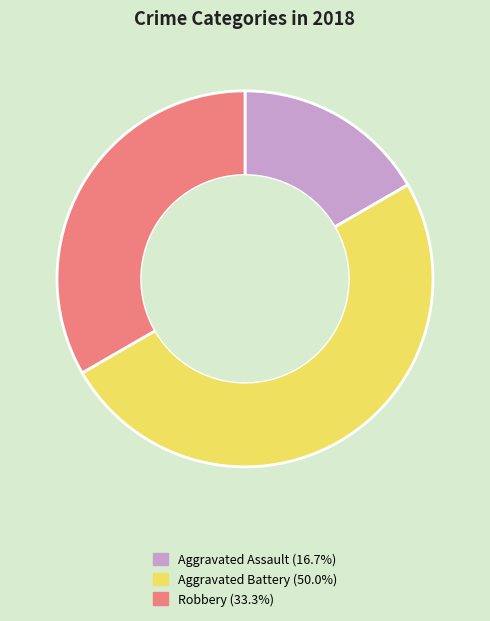

True or false: Aggravated Battery accounts for 50% of the total.

True